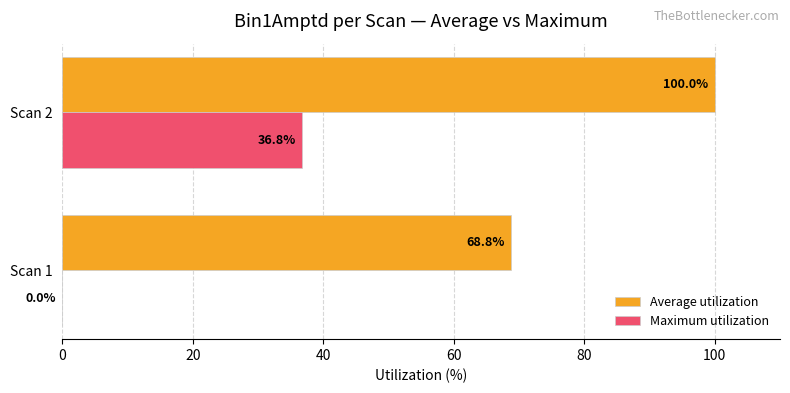

What is the sum of all Maximum utilization values?

36.8